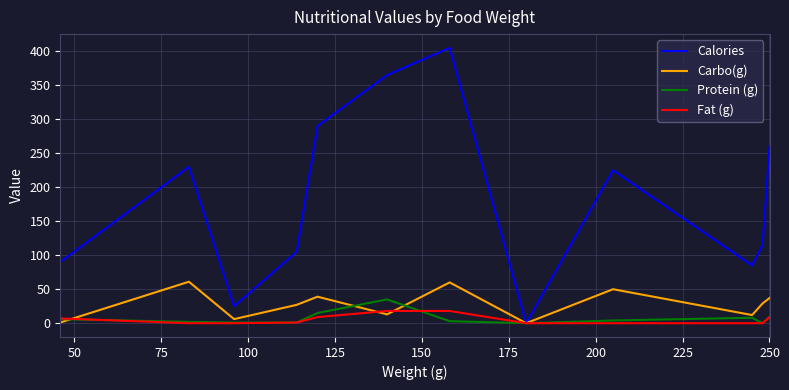

What is the maximum value shown in the chart?

405